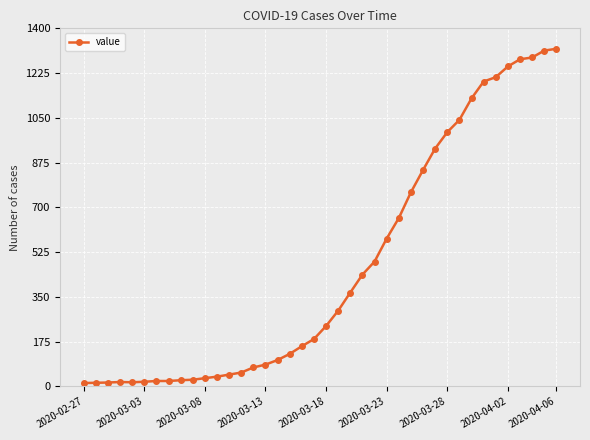

What is the maximum value shown in the chart?

1320